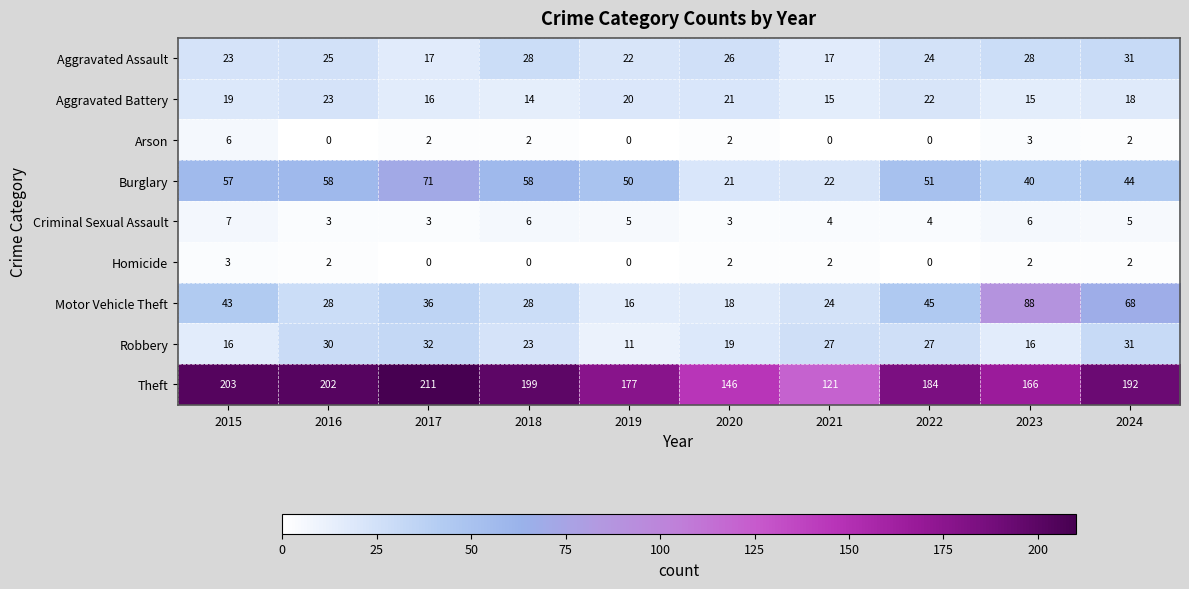

At which category is the sum across all series the highest?

2024